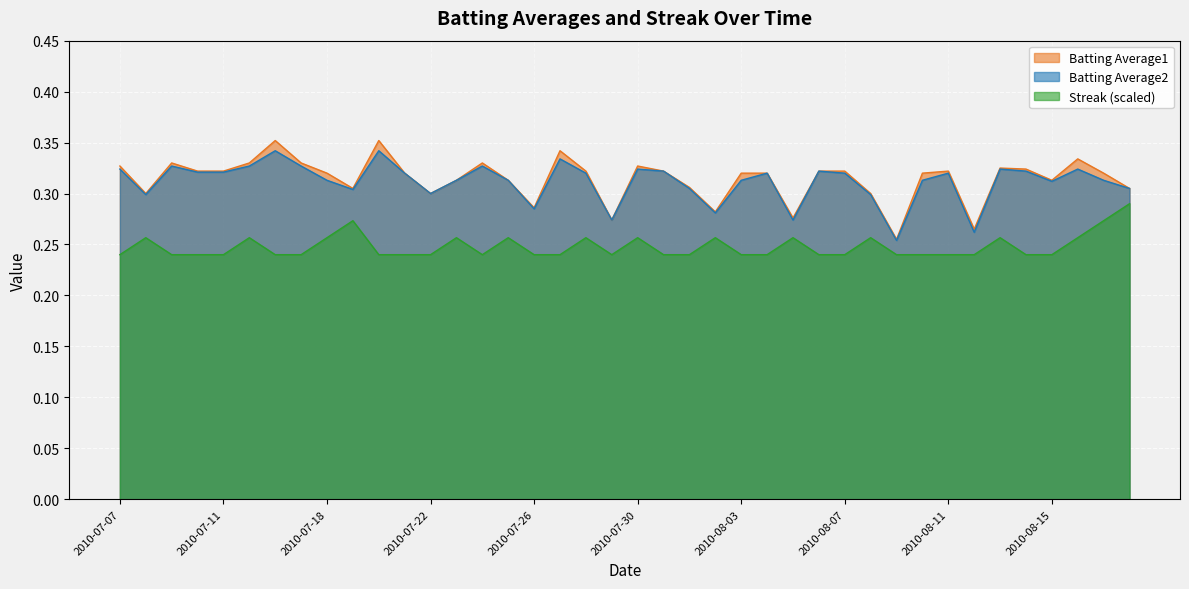

What is the label of the 23rd point from the left?

2010-08-01